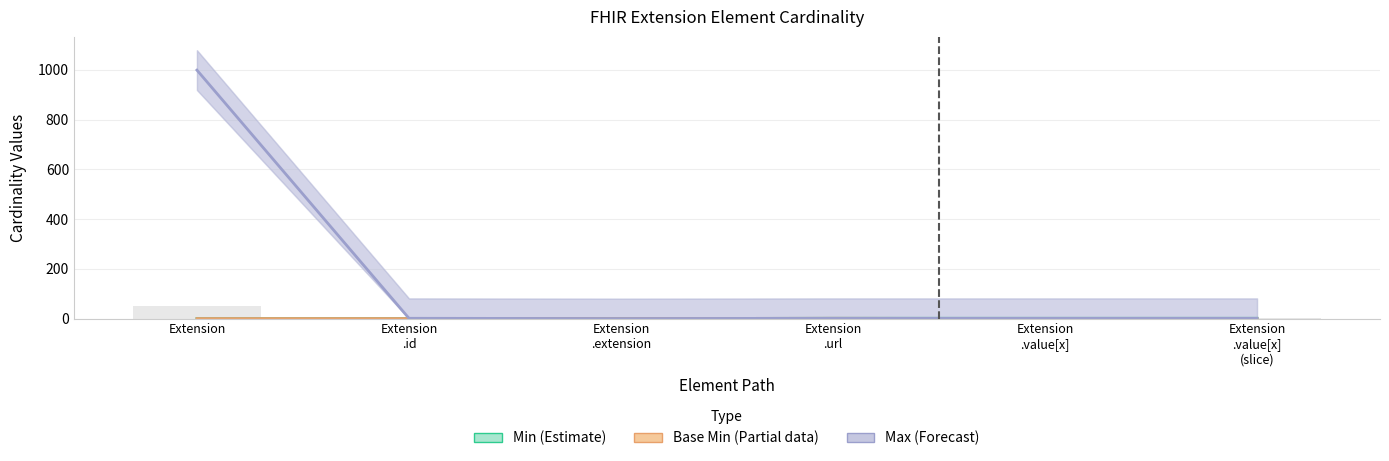

The Max (Forecast) series shows 1 at Extension
.value[x]
(slice). True or false?

True